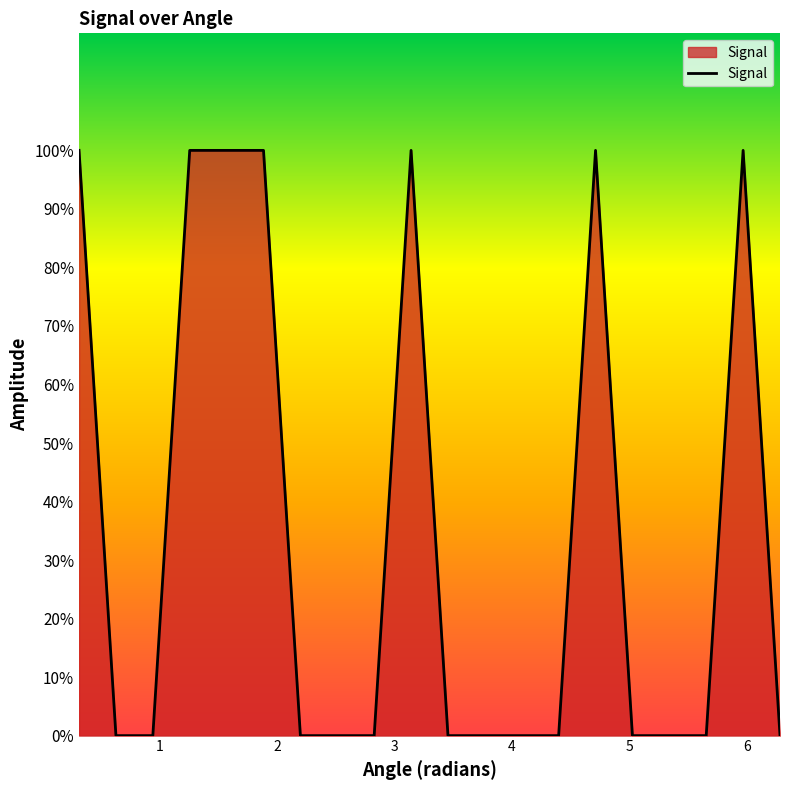

Is this an area chart (filled region under the line)?

Yes